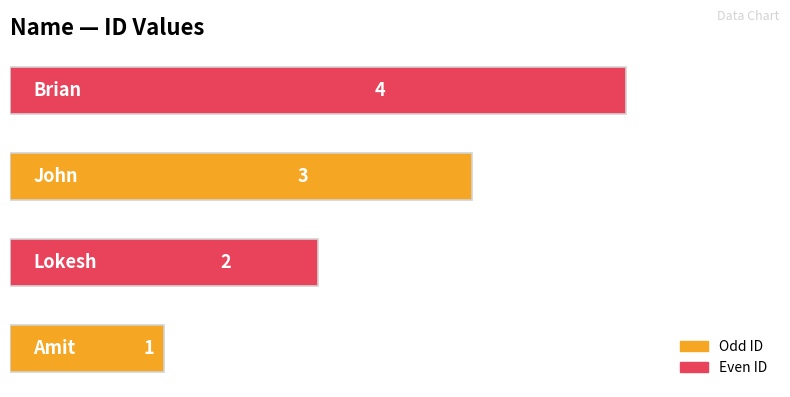

How many data points are less than 3?

2